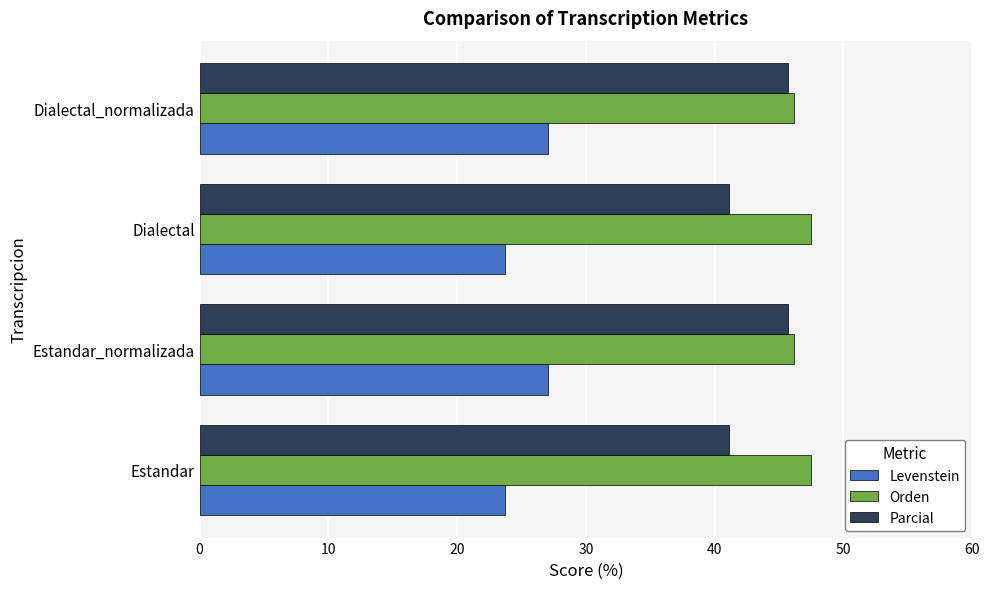

At Dialectal, list the series in order from largest to smallest.

Orden, Parcial, Levenstein